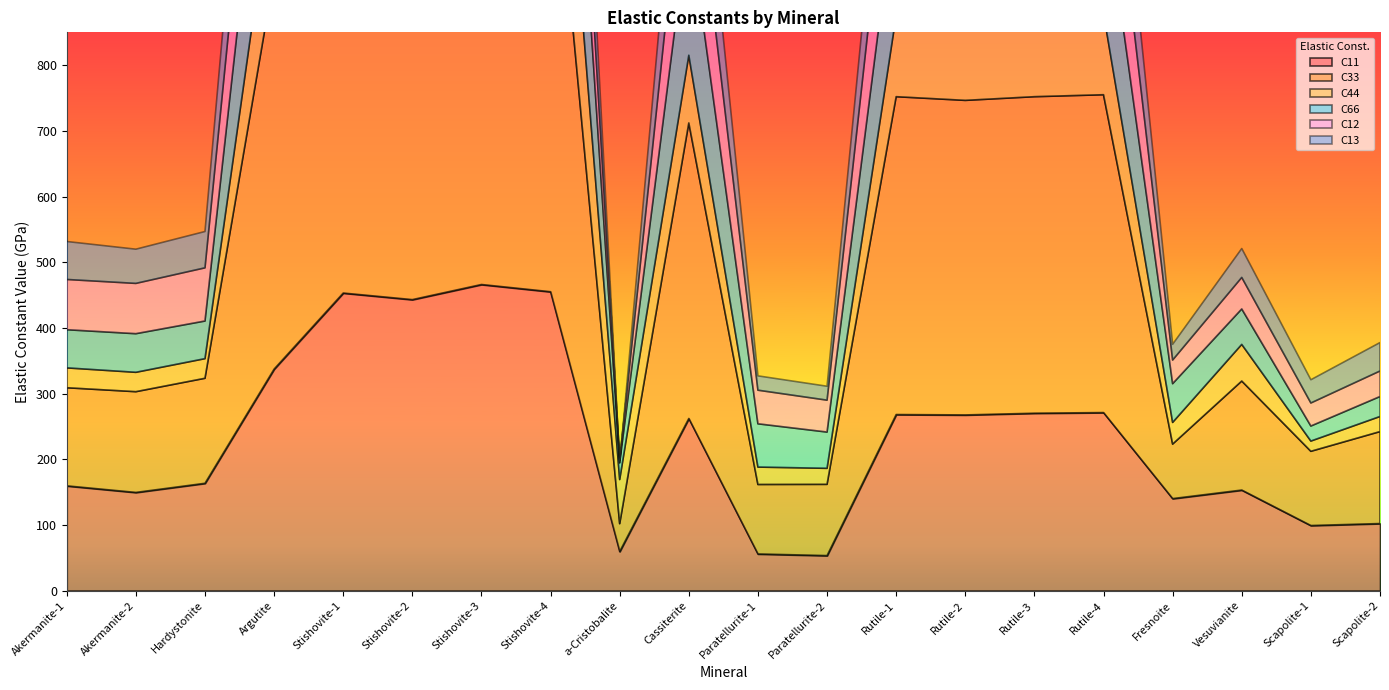

Rank the series by their maximum value, from lowest to highest.

C13, C12, C44, C66, C11, C33